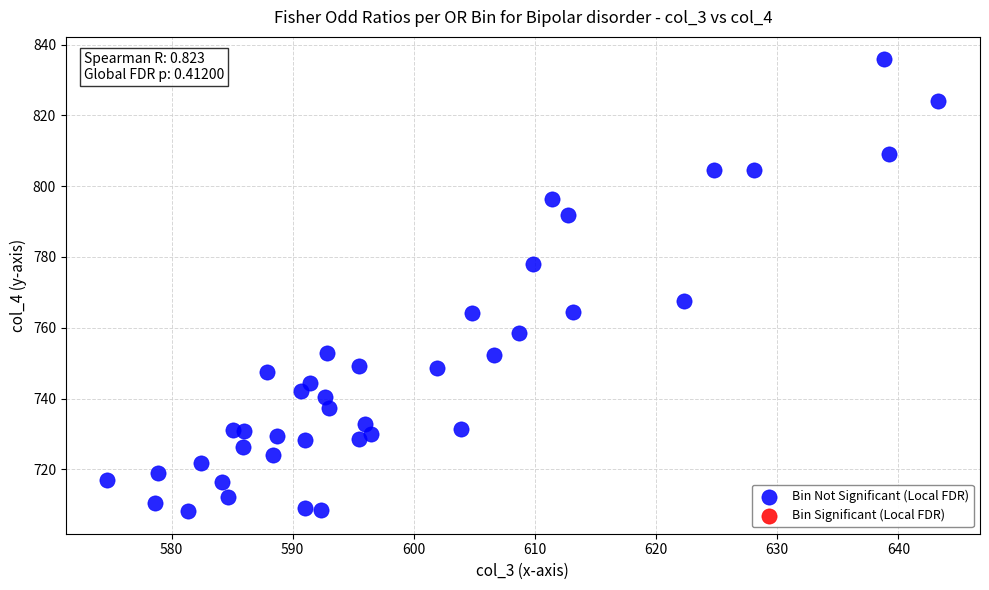

What is the range of X values (max minus min)?

68.6